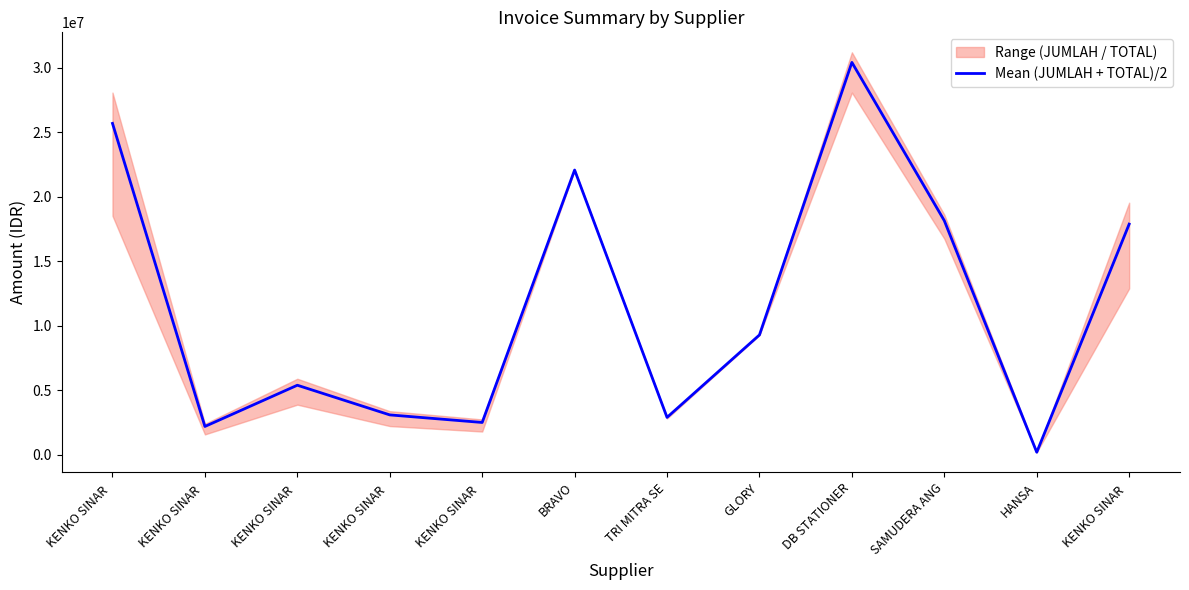

List the labels in order of value, smallest first.

HANSA, KENKO SINAR , KENKO SINAR , TRI MITRA SE, KENKO SINAR , KENKO SINAR , GLORY, KENKO SINAR , SAMUDERA ANG, BRAVO, KENKO SINAR , DB STATIONER